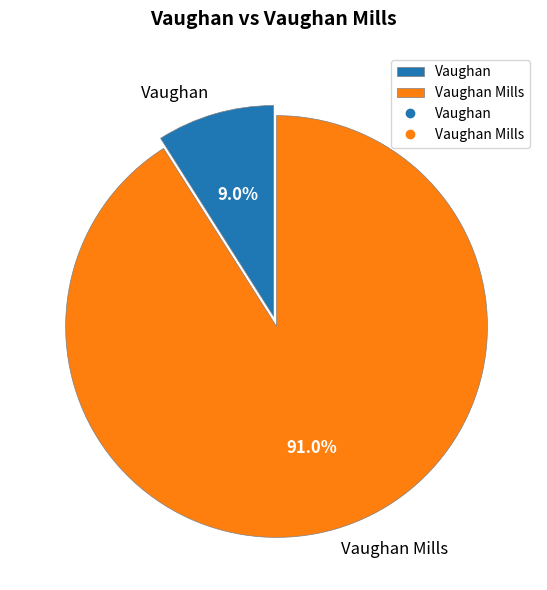

To the nearest percent, what is the difference between the largest and smallest slice percentages?

82%